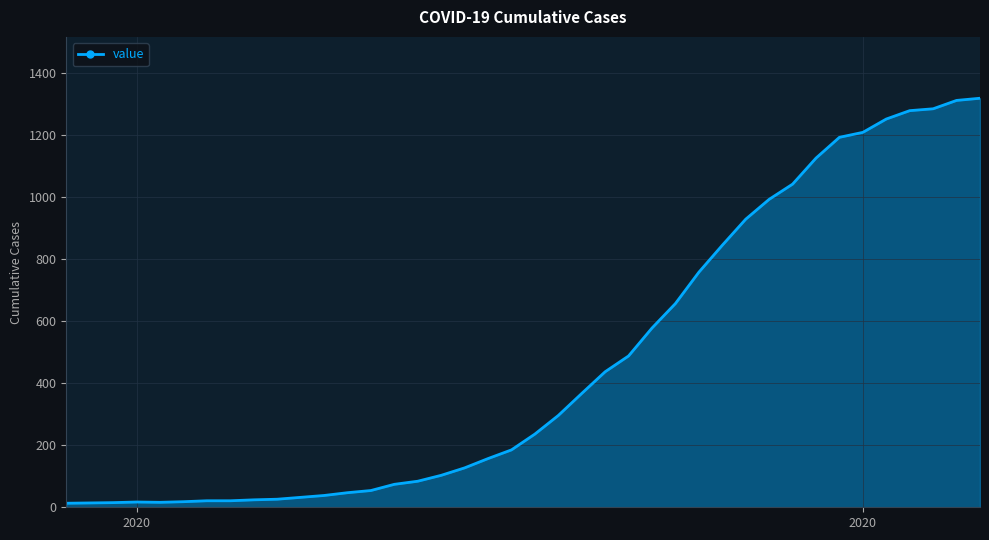

How many series are shown in this chart?

1